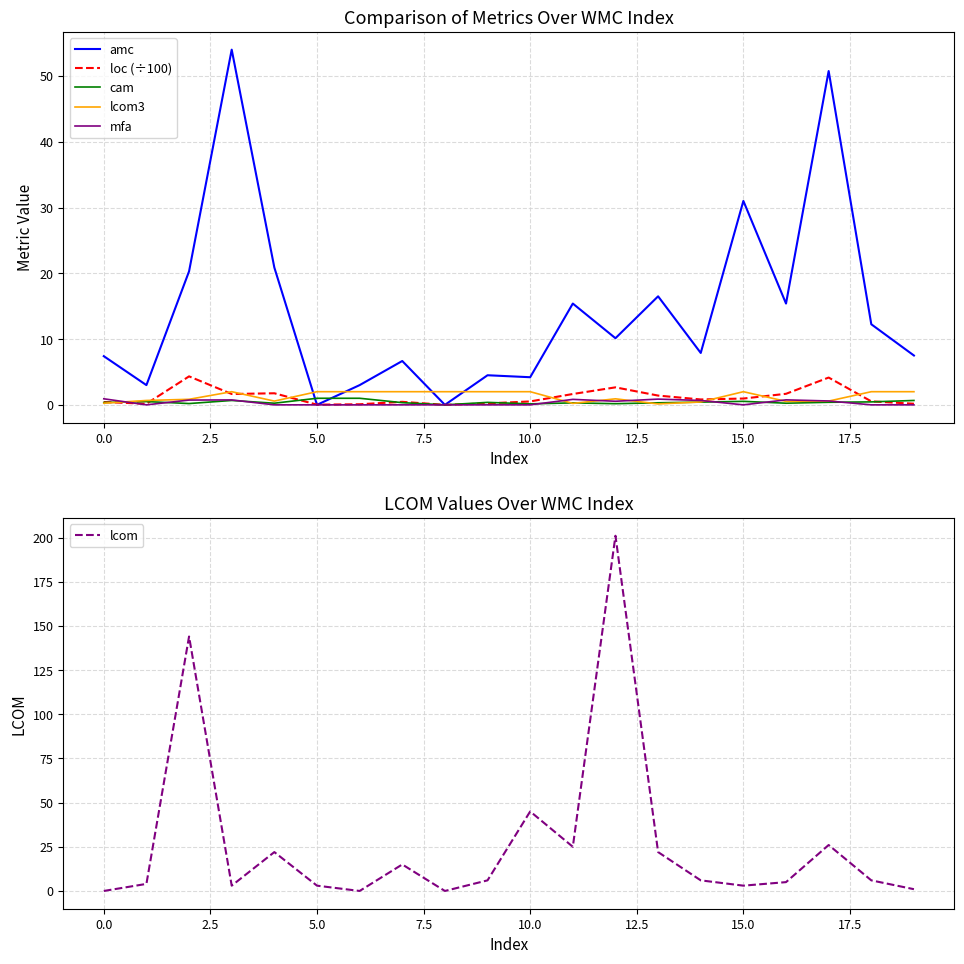

How many values in the amc series exceed 10?

10